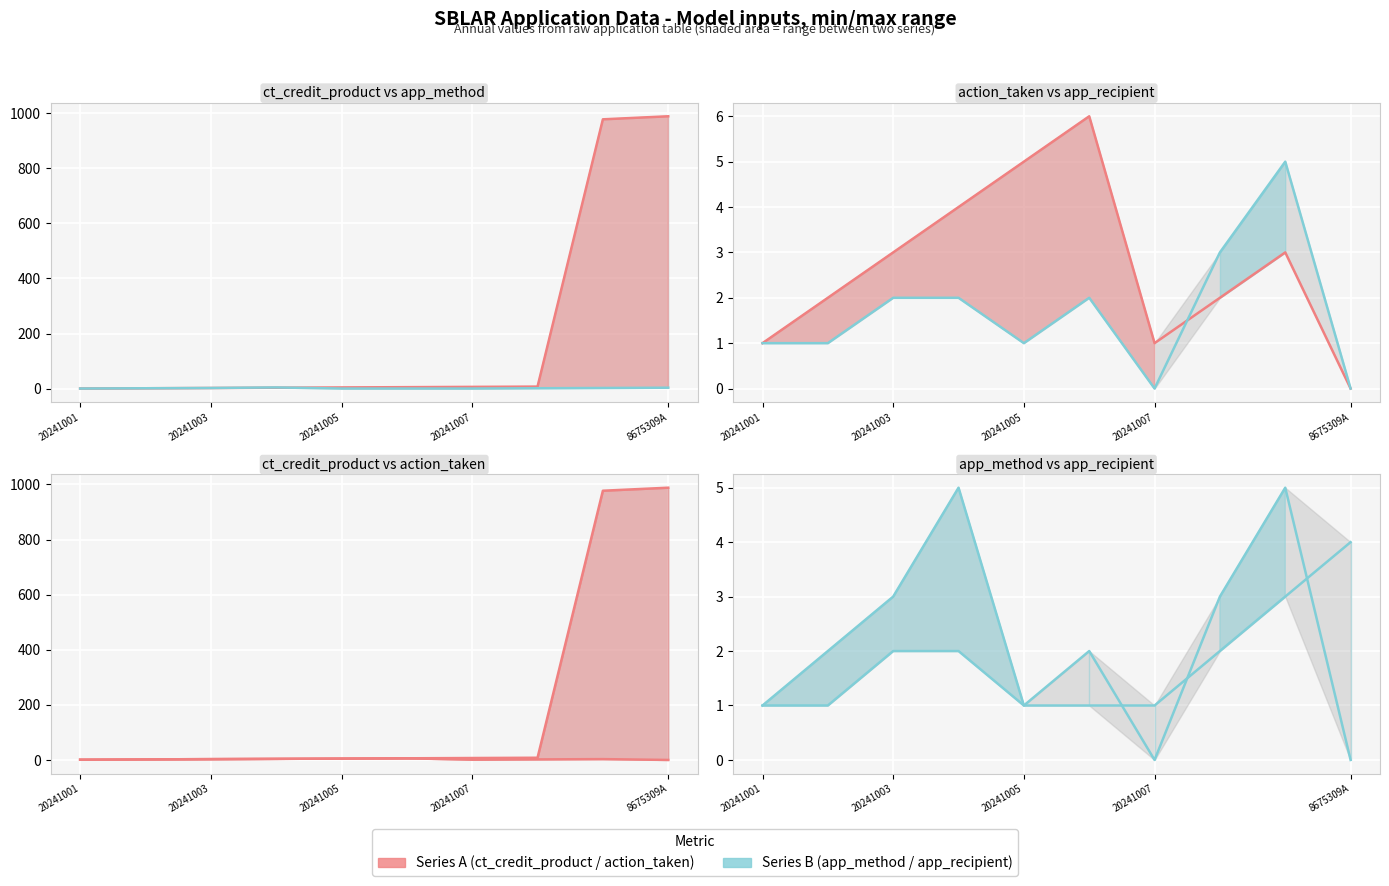

How many times do app_method and app_recipient cross each other?

3